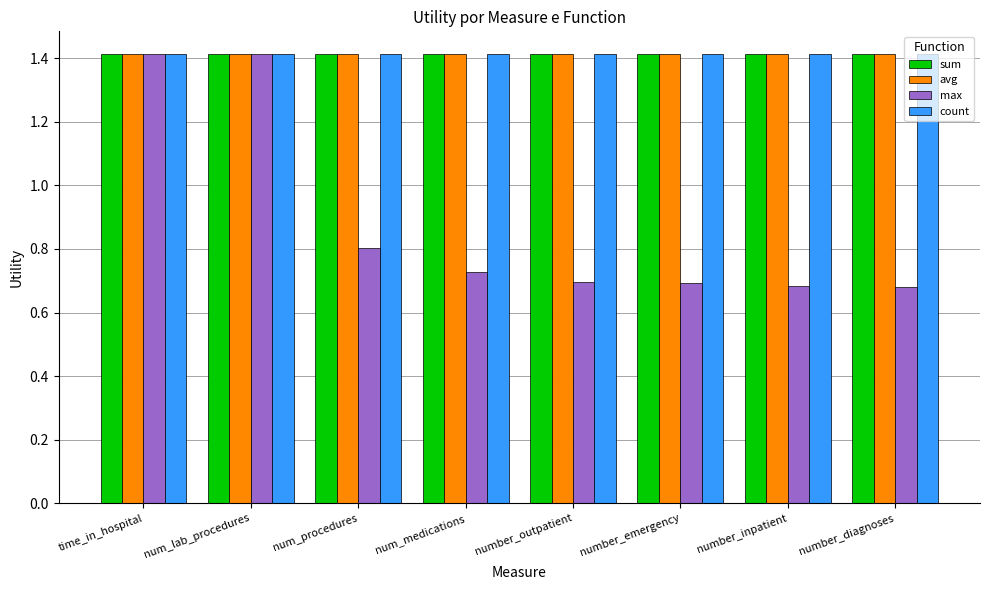

What is the total value across all series at num_medications?

5.0